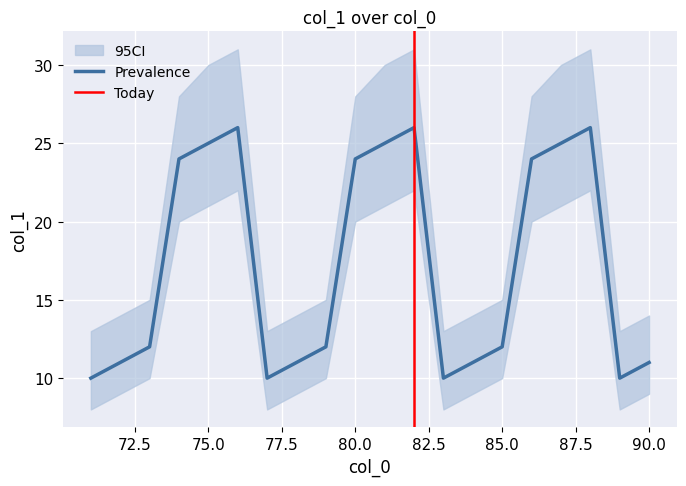

True or false: CI_upper and Prevalence intersect in this chart.

False